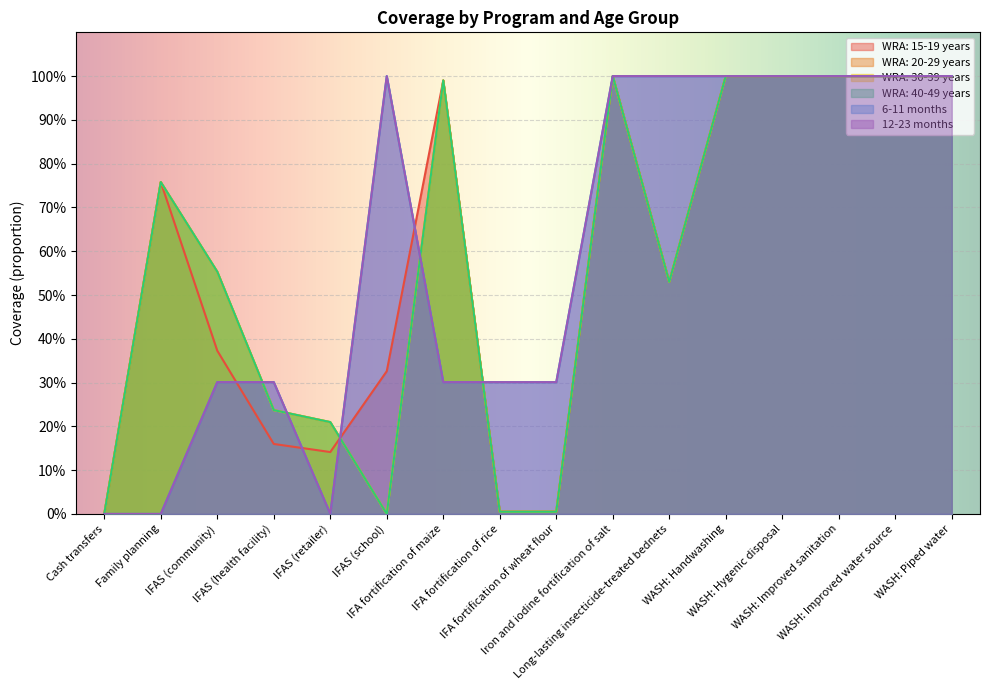

What is the sum of the 12-23 months values at WASH: Handwashing and IFA fortification of wheat flour?

1.3